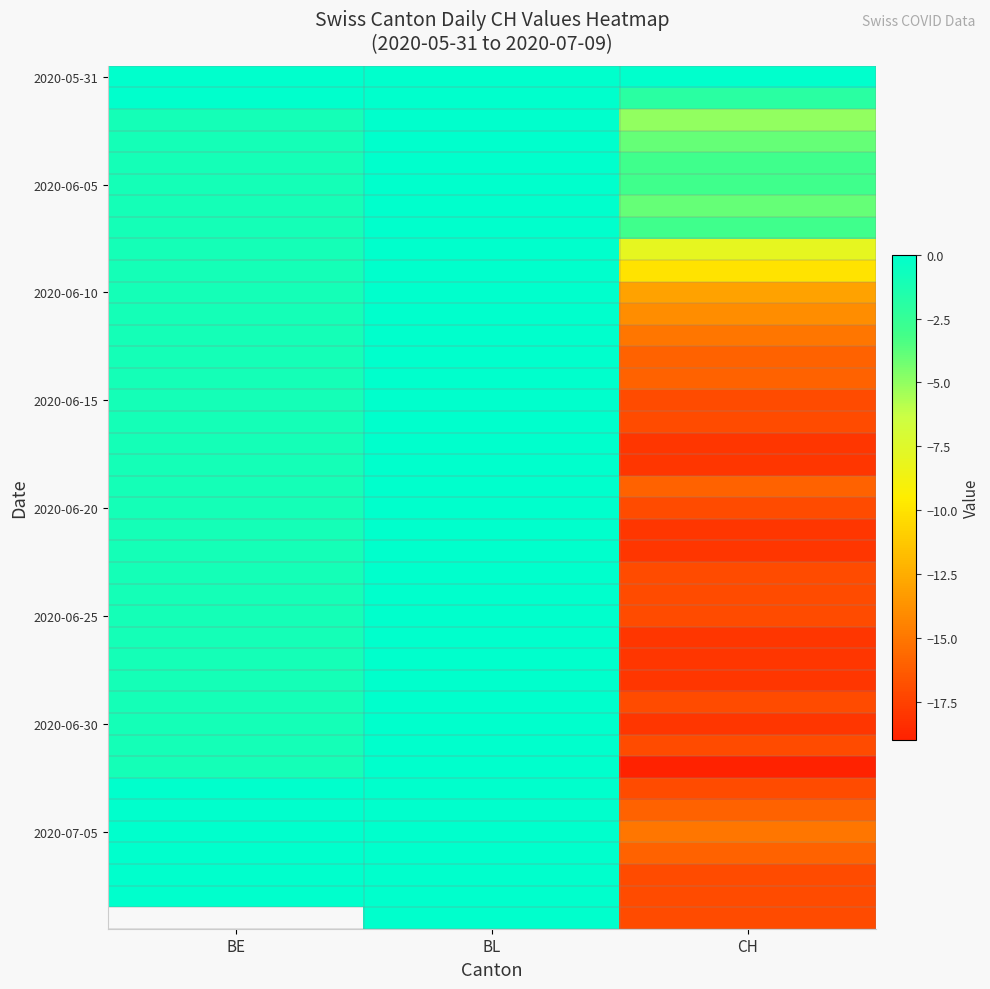

At how many categories does at least one series exceed -5?

3